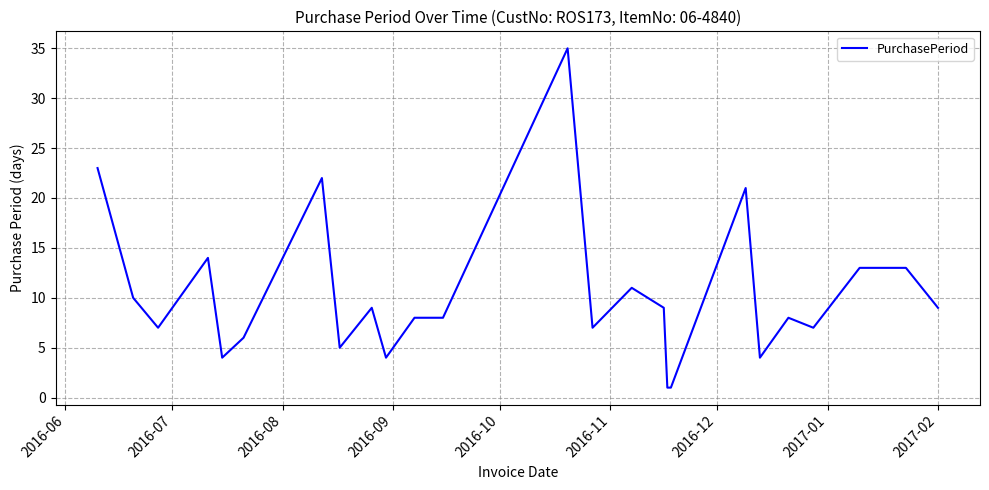

What is the maximum value shown in the chart?

35